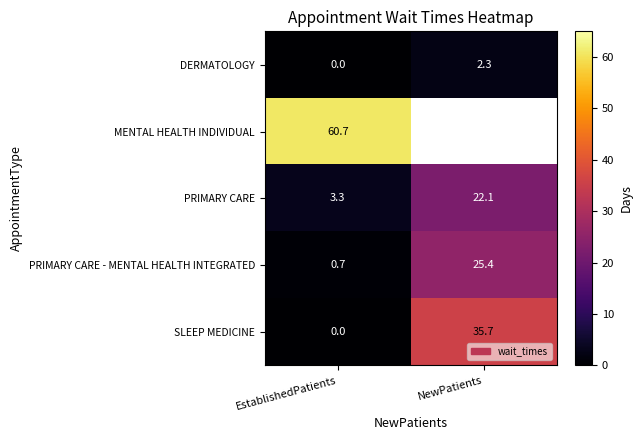

What is the difference between the highest and lowest values at EstablishedPatients?

60.7